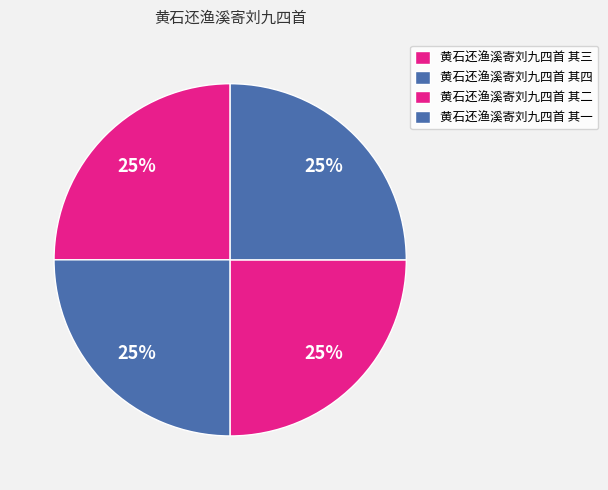

Count the number of slices in the pie.

4